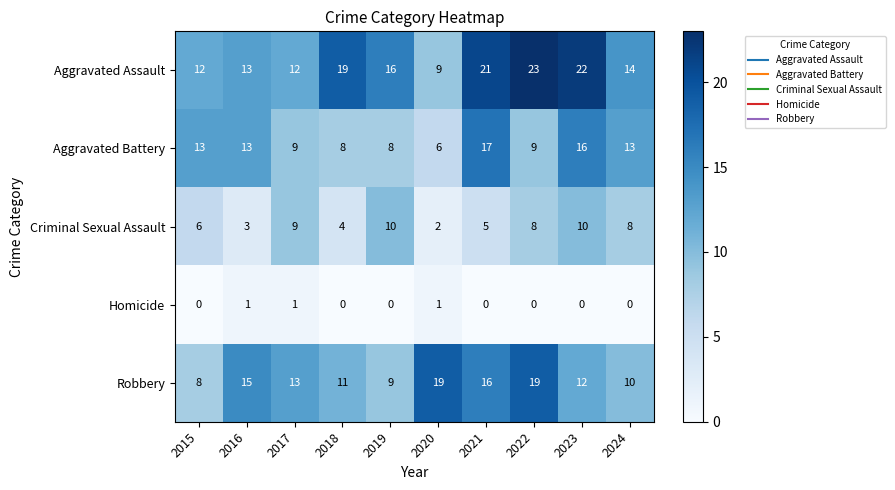

At how many categories does at least one series exceed 3?

10